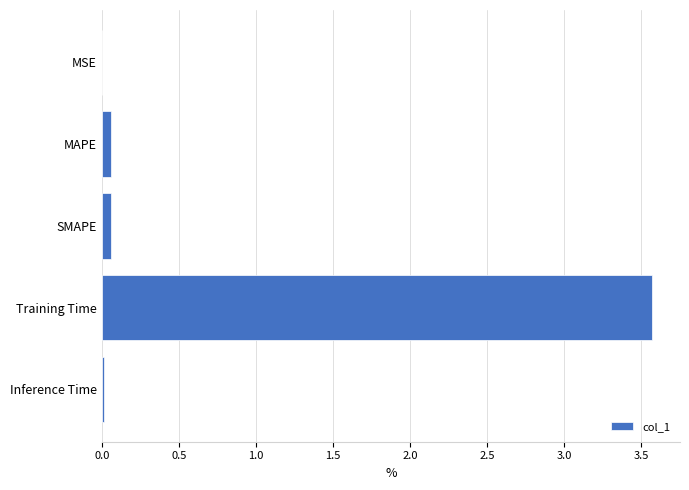

What is the sum of all values?

3.7